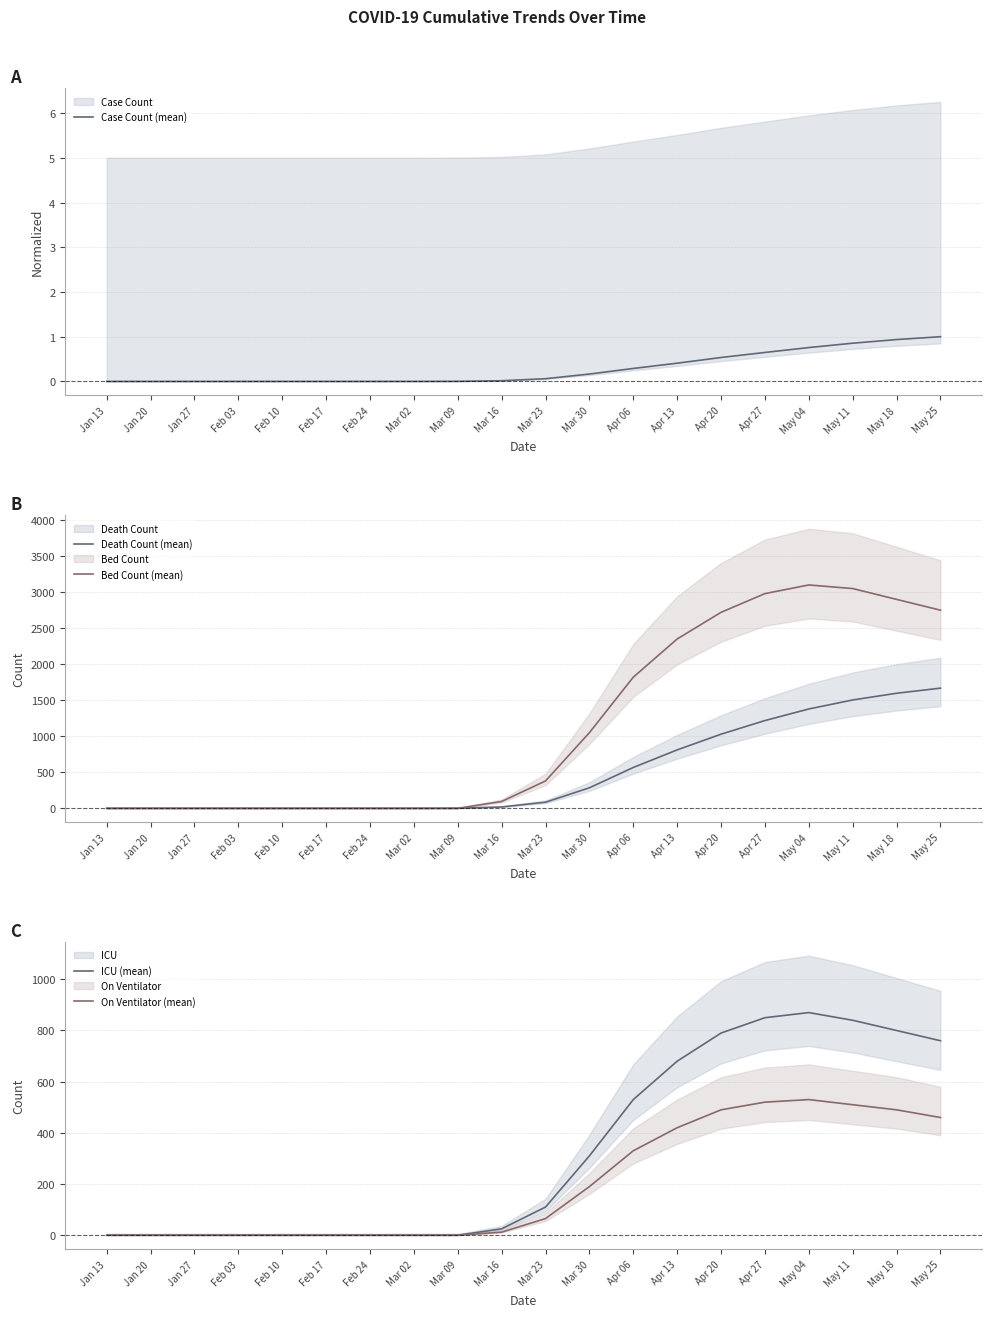

Which series has the largest total across all categories?

Bed Count (mean)